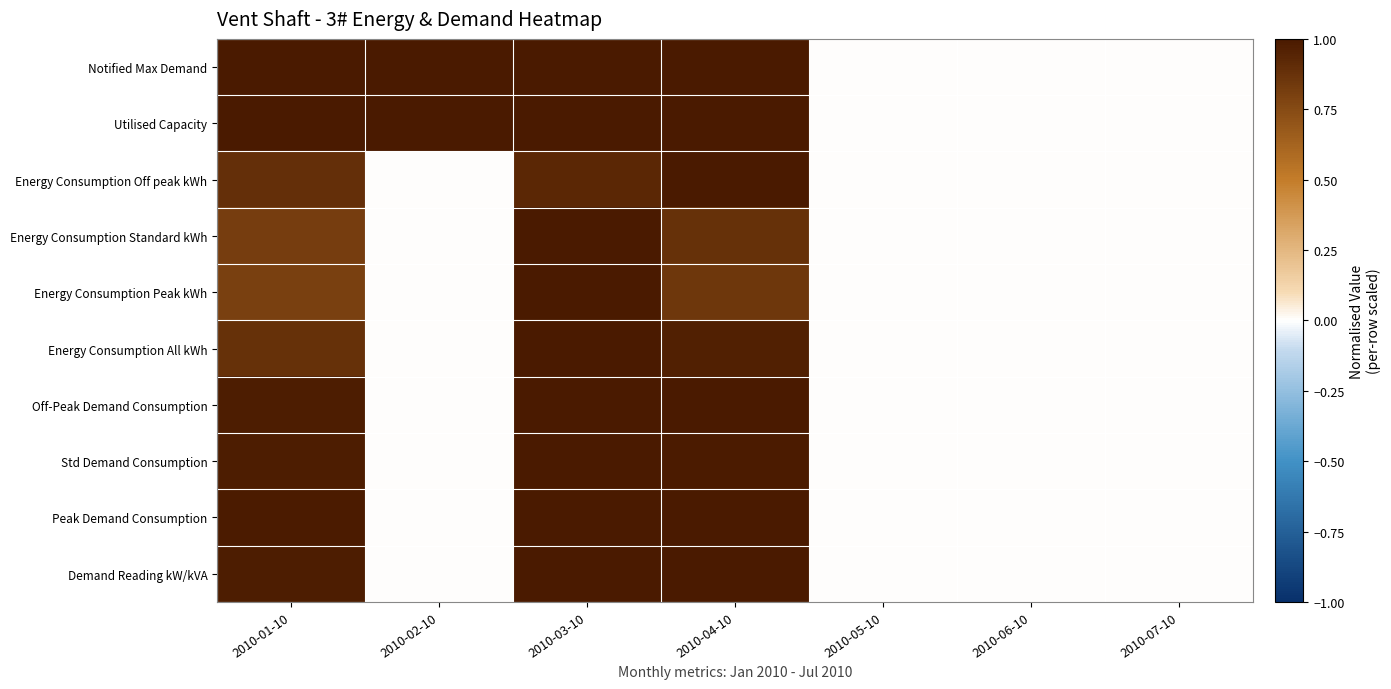

Reading left to right, transcribe all the data shown in this chart.

Notified Max Demand: 2010-01-10=1.0	2010-02-10=1.0	2010-03-10=1.0	2010-04-10=1.0	2010-05-10=0.0	2010-06-10=0.0	2010-07-10=0.0
Utilised Capacity: 2010-01-10=1.0	2010-02-10=1.0	2010-03-10=1.0	2010-04-10=1.0	2010-05-10=0.0	2010-06-10=0.0	2010-07-10=0.0
Energy Consumption Off peak kWh: 2010-01-10=0.9	2010-02-10=0.0	2010-03-10=0.9	2010-04-10=1.0	2010-05-10=0.0	2010-06-10=0.0	2010-07-10=0.0
Energy Consumption Standard kWh: 2010-01-10=0.8	2010-02-10=0.0	2010-03-10=1.0	2010-04-10=0.9	2010-05-10=0.0	2010-06-10=0.0	2010-07-10=0.0
Energy Consumption Peak kWh: 2010-01-10=0.8	2010-02-10=0.0	2010-03-10=1.0	2010-04-10=0.8	2010-05-10=0.0	2010-06-10=0.0	2010-07-10=0.0
Energy Consumption All kWh: 2010-01-10=0.9	2010-02-10=0.0	2010-03-10=1.0	2010-04-10=1.0	2010-05-10=0.0	2010-06-10=0.0	2010-07-10=0.0
Off-Peak Demand Consumption: 2010-01-10=1.0	2010-02-10=0.0	2010-03-10=1.0	2010-04-10=1.0	2010-05-10=0.0	2010-06-10=0.0	2010-07-10=0.0
Std Demand Consumption: 2010-01-10=1.0	2010-02-10=0.0	2010-03-10=1.0	2010-04-10=1.0	2010-05-10=0.0	2010-06-10=0.0	2010-07-10=0.0
Peak Demand Consumption: 2010-01-10=1.0	2010-02-10=0.0	2010-03-10=1.0	2010-04-10=1.0	2010-05-10=0.0	2010-06-10=0.0	2010-07-10=0.0
Demand Reading kW/kVA: 2010-01-10=1.0	2010-02-10=0.0	2010-03-10=1.0	2010-04-10=1.0	2010-05-10=0.0	2010-06-10=0.0	2010-07-10=0.0